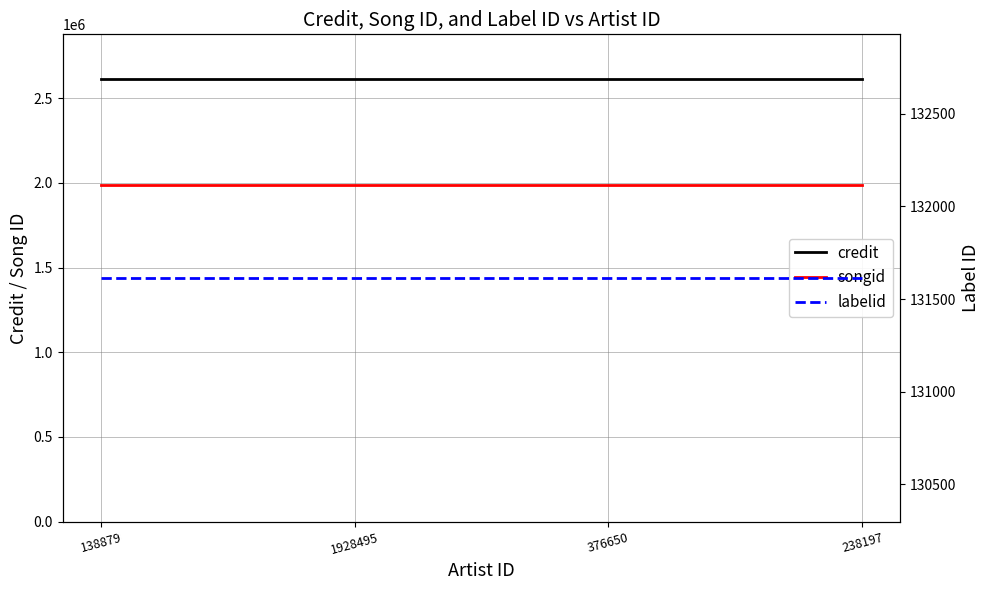

True or false: songid has a value of 1986250 at 138879.

True